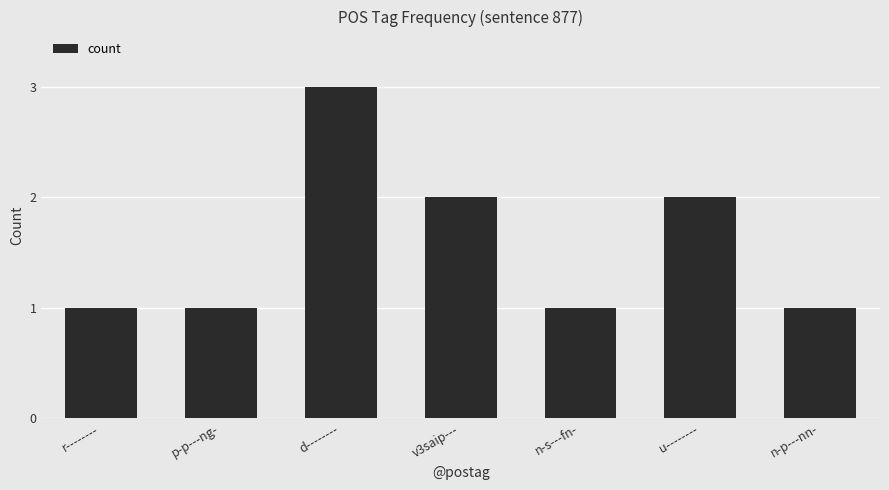

What is the difference between the values at v3saip--- and d--------?

1